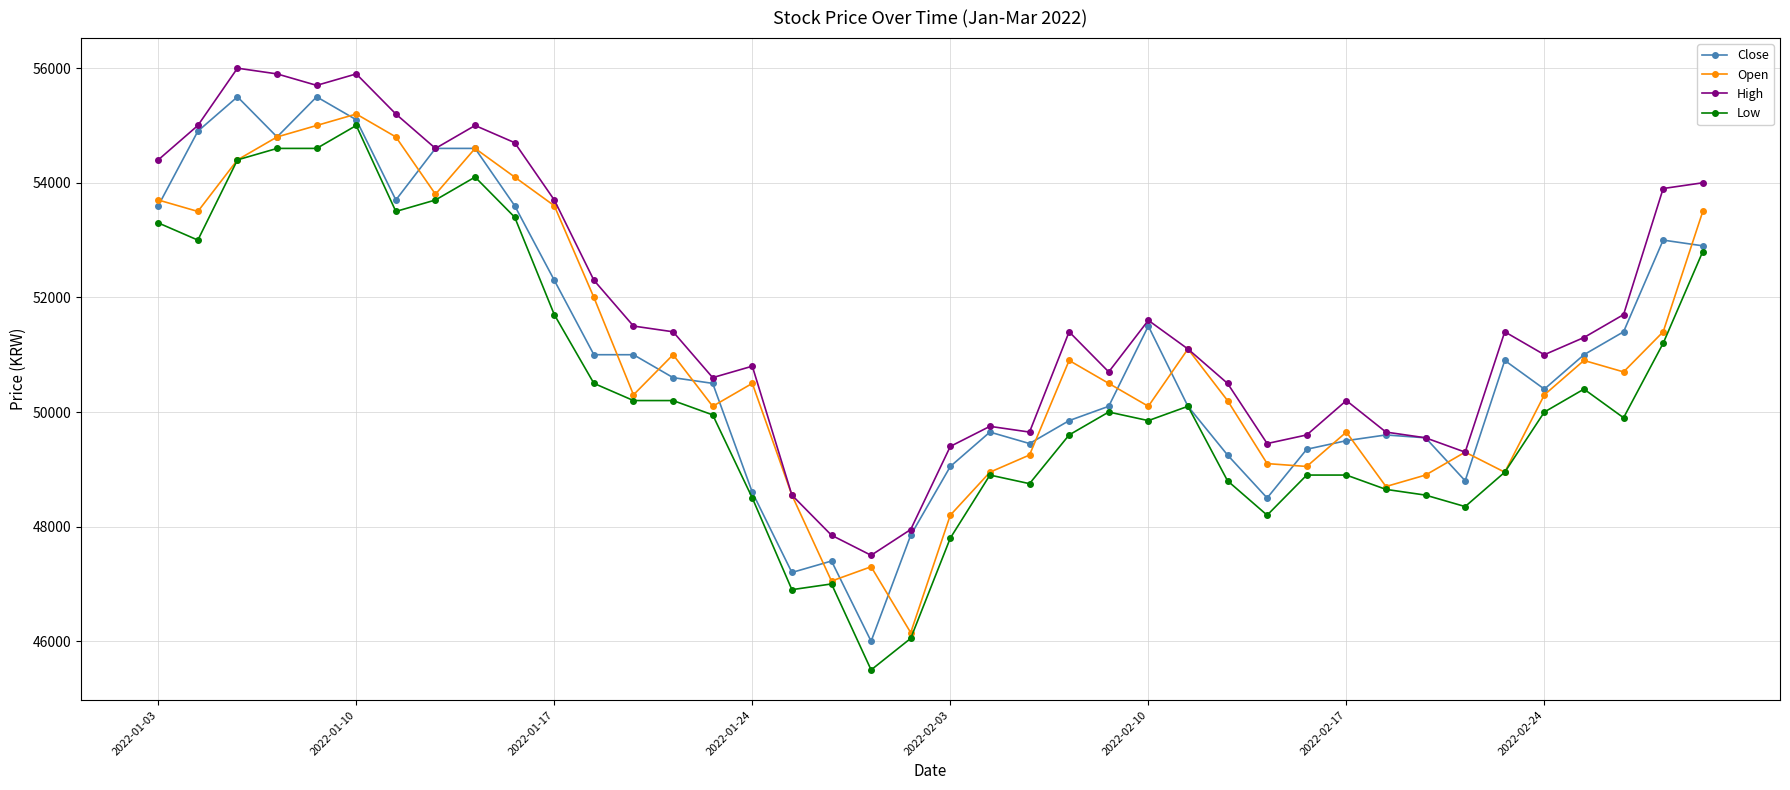

Which series has the largest total across all categories?

High